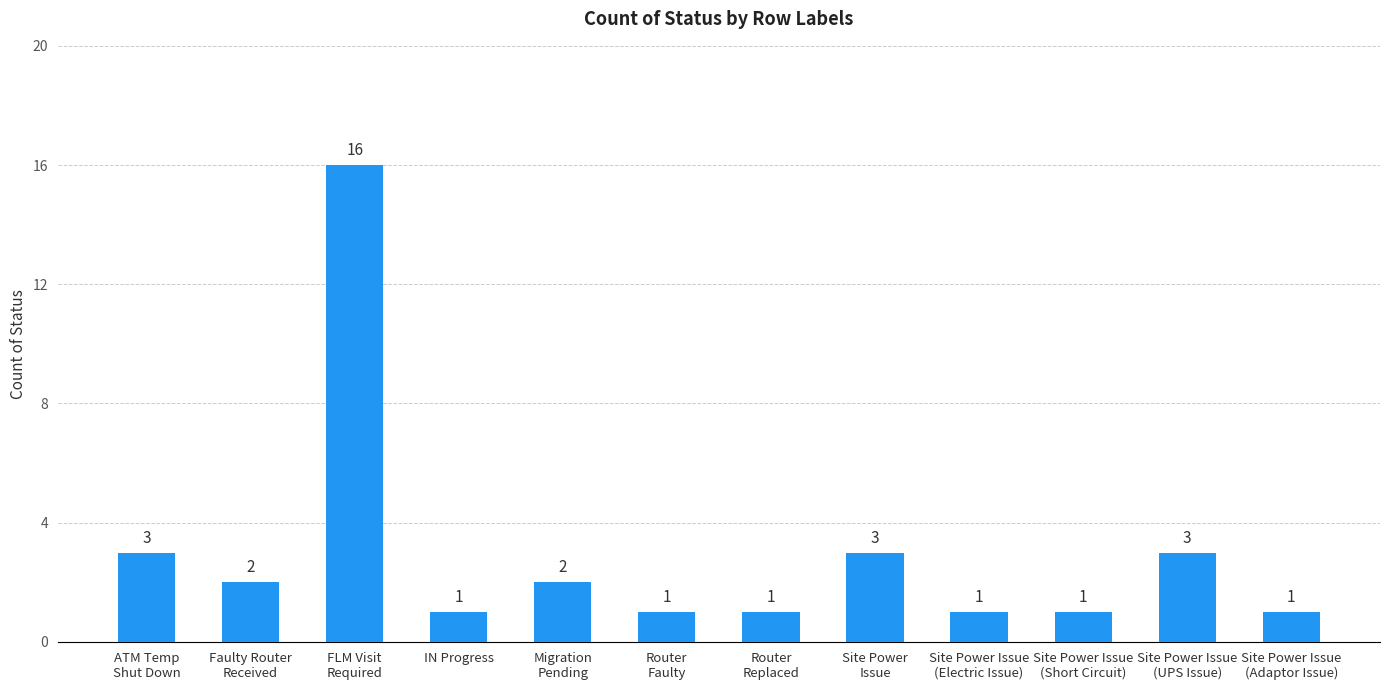

What is the label of the 6th bar from the right?

Router
Replaced